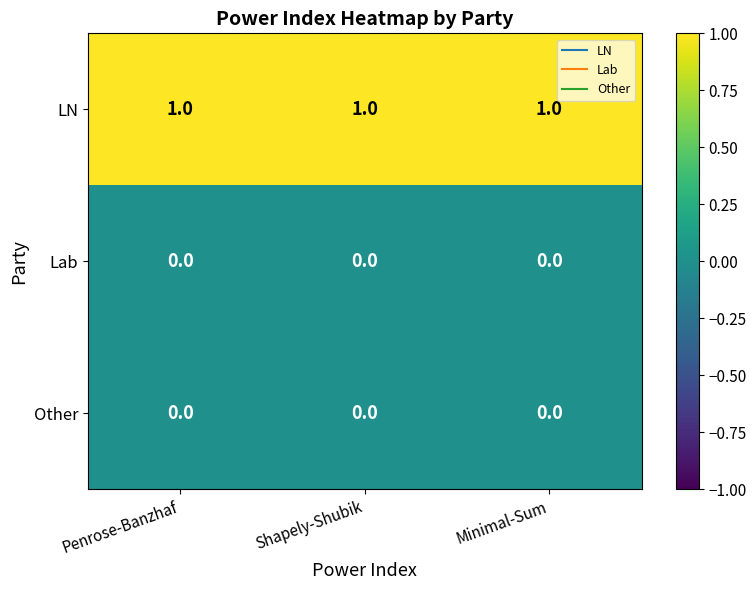

Which series has the largest total across all categories?

LN